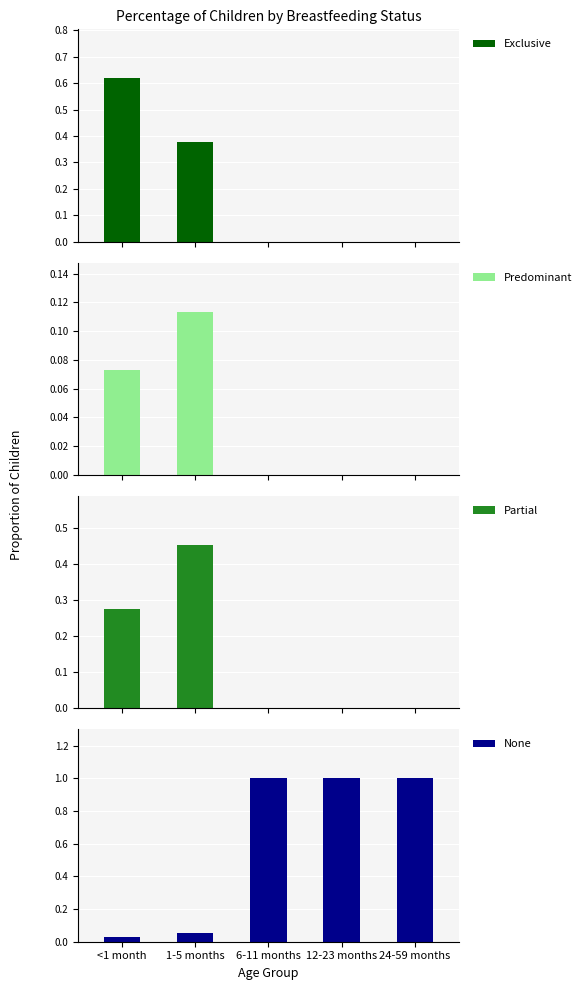

Reading right to left, list all the values displayed in this chart.

Exclusive: 24-59 months=0.0	12-23 months=0.0	6-11 months=0.0	1-5 months=0.4	<1 month=0.6
Predominant: 24-59 months=0.0	12-23 months=0.0	6-11 months=0.0	1-5 months=0.1	<1 month=0.1
Partial: 24-59 months=0.0	12-23 months=0.0	6-11 months=0.0	1-5 months=0.5	<1 month=0.3
None: 24-59 months=1.0	12-23 months=1.0	6-11 months=1.0	1-5 months=0.1	<1 month=0.0